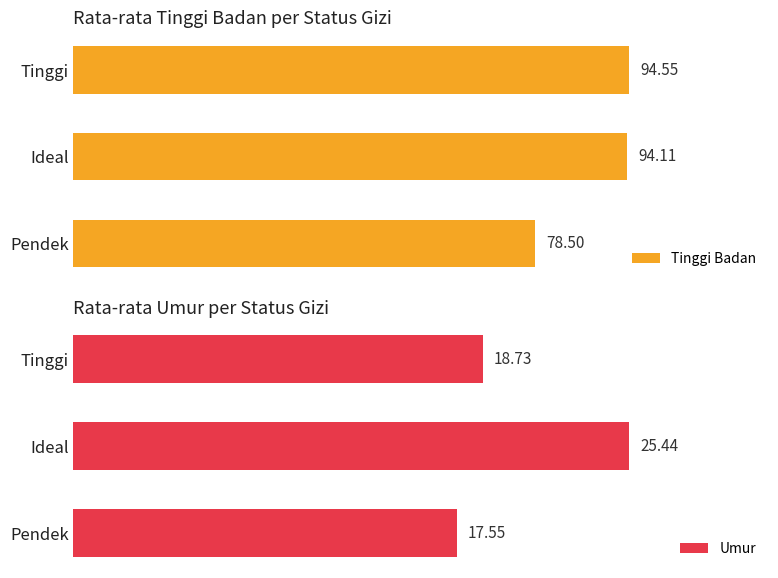

Which category has the highest value in the Tinggi Badan series?

Tinggi